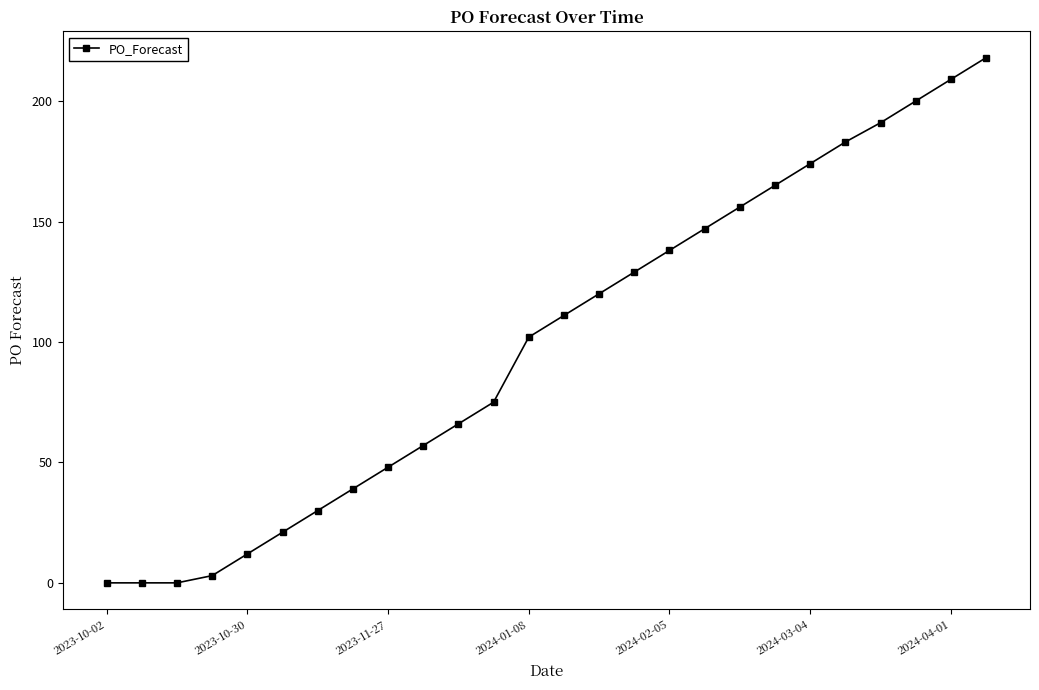

How many lines are shown in the chart?

1